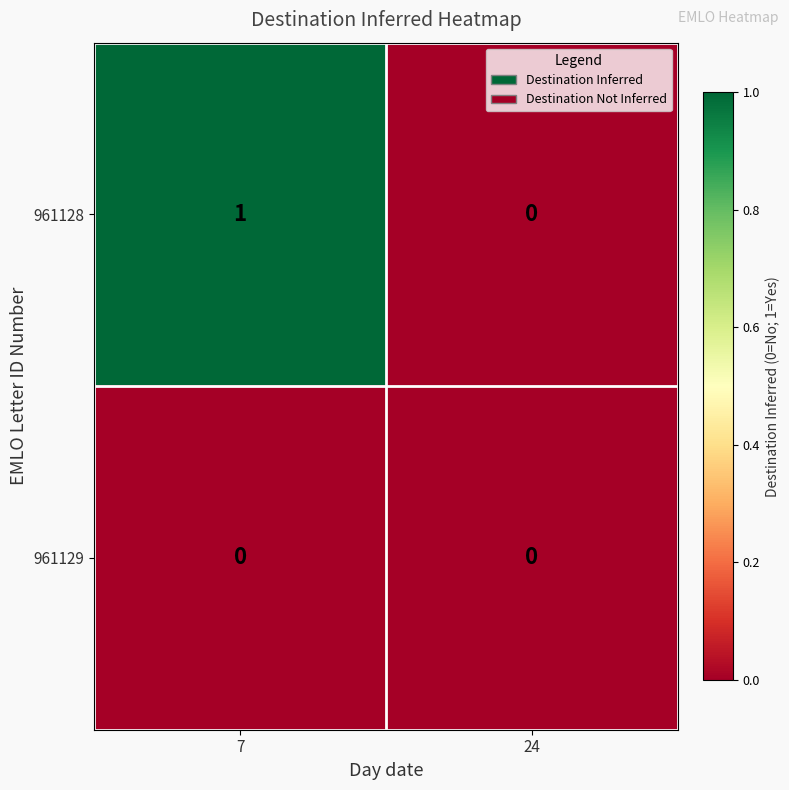

Is the value of 961128 at 7 greater than the value of 961129 at 7?

Yes